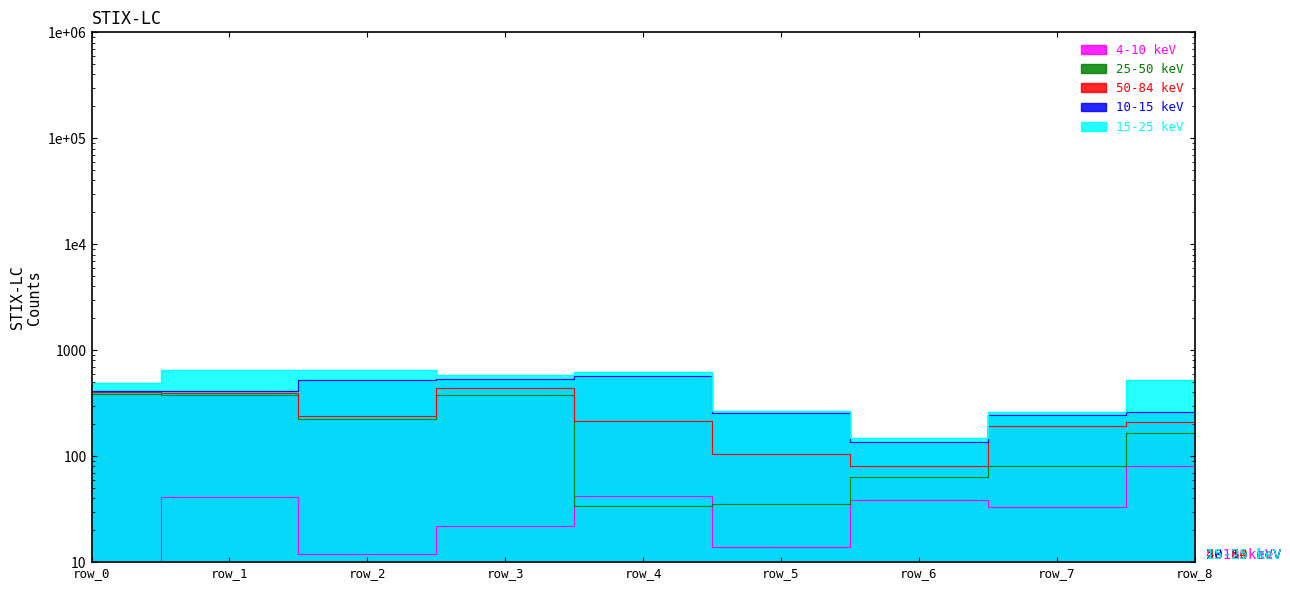

Is the value of 15-25 keV at row_7 greater than the value of 10-15 keV at row_2?

No